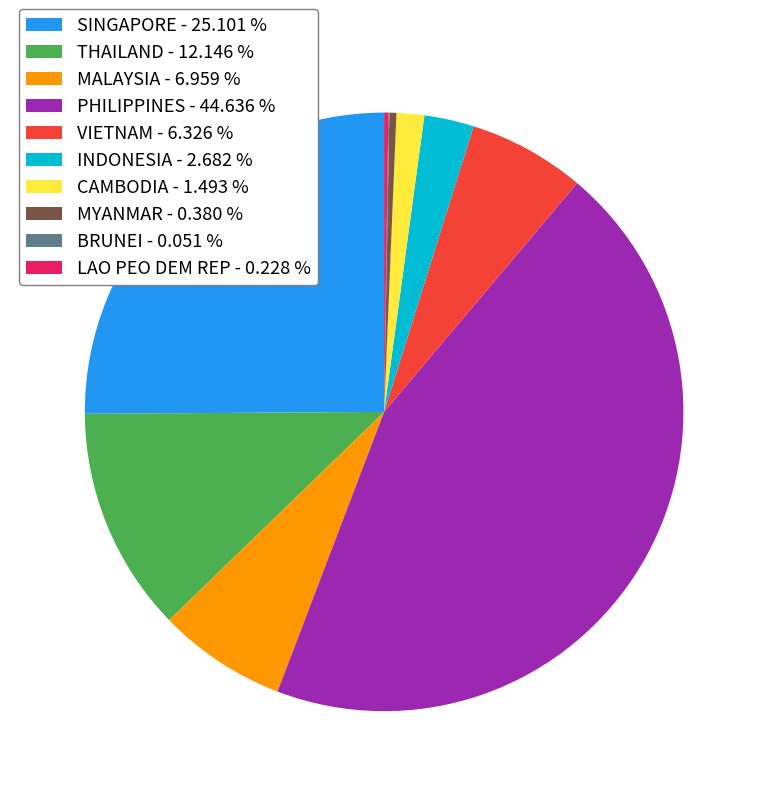

Is it true that VIETNAM is 6% of the pie?

True